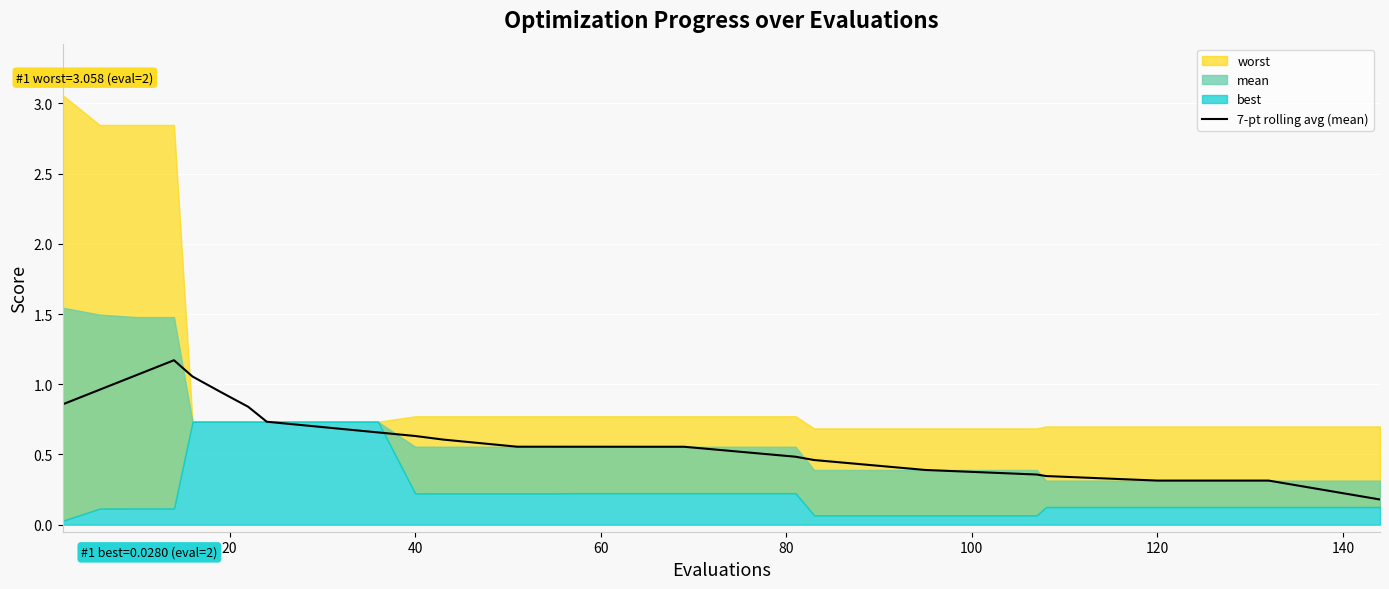

What is the difference between the maximum and minimum values?

1.0